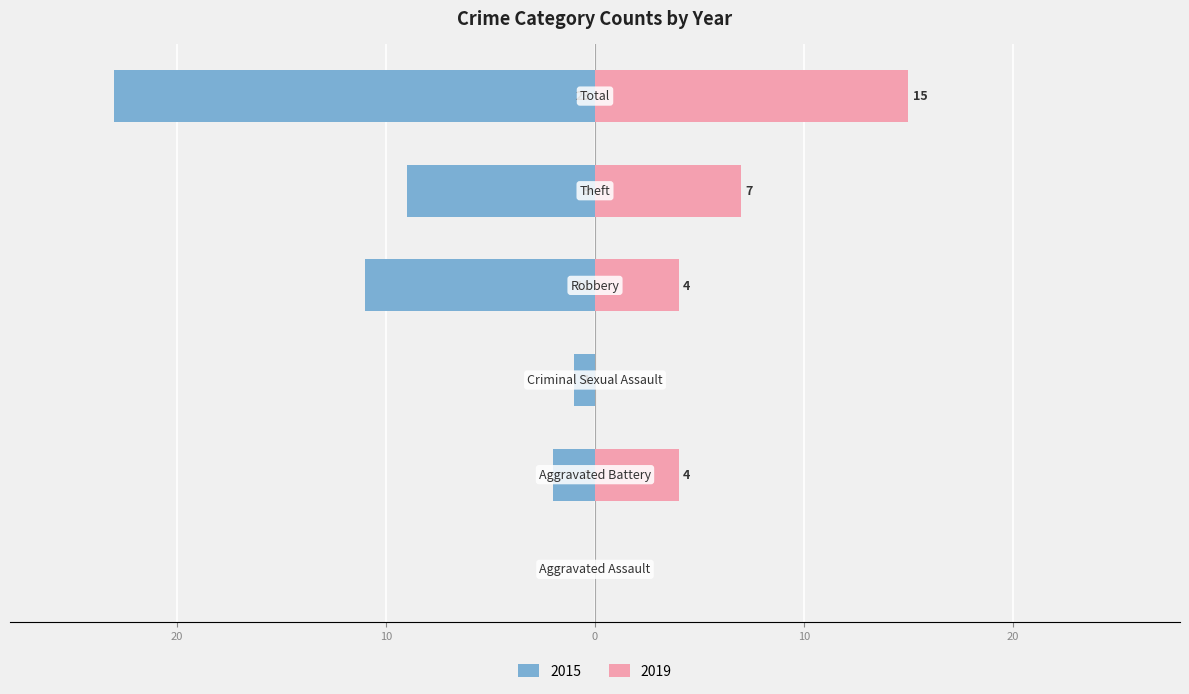

Between Criminal Sexual Assault and Theft, which series saw the biggest shift?

2015